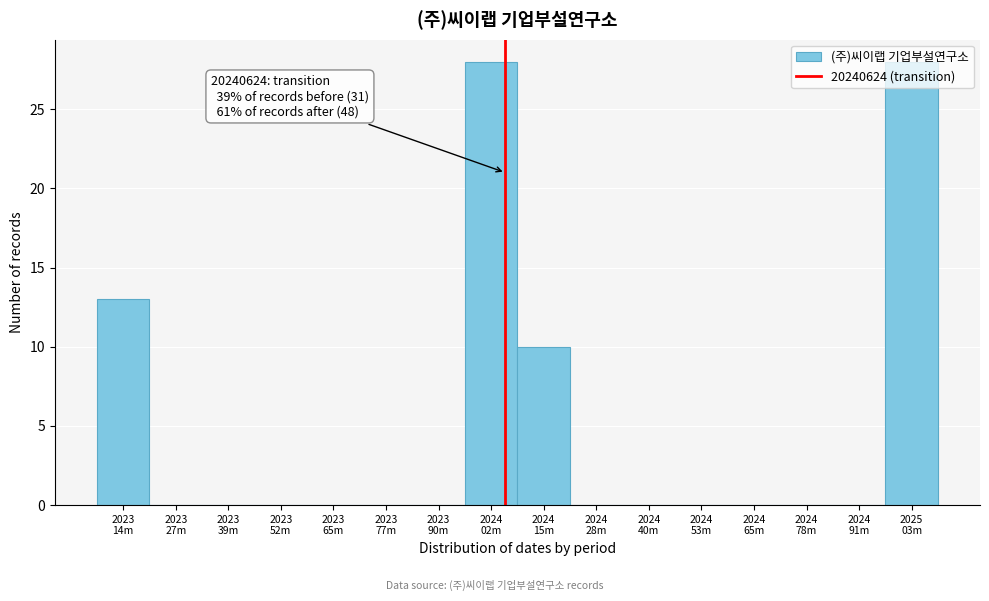

What is the maximum value shown in the chart?

28